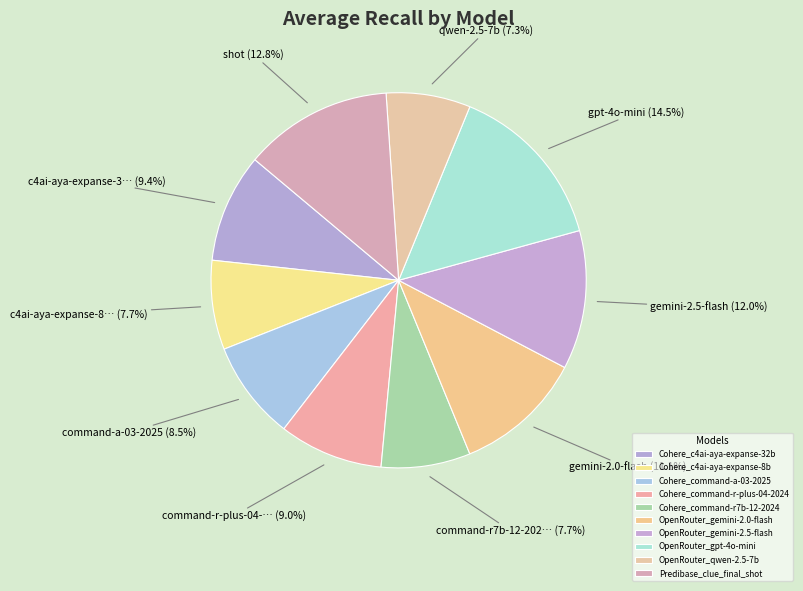

How many segments does this pie chart have?

10